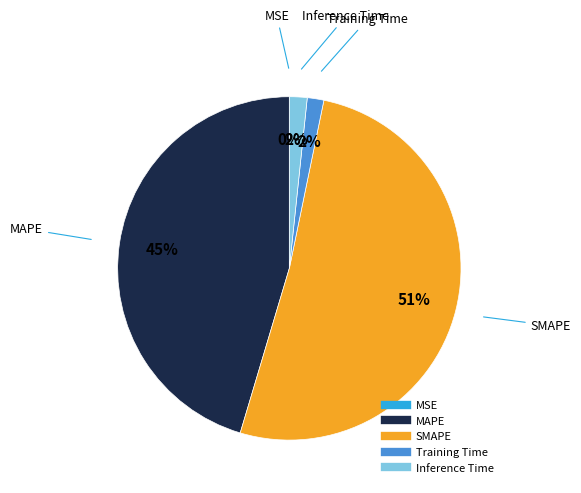

Is there any slice that represents more than half of the pie?

Yes